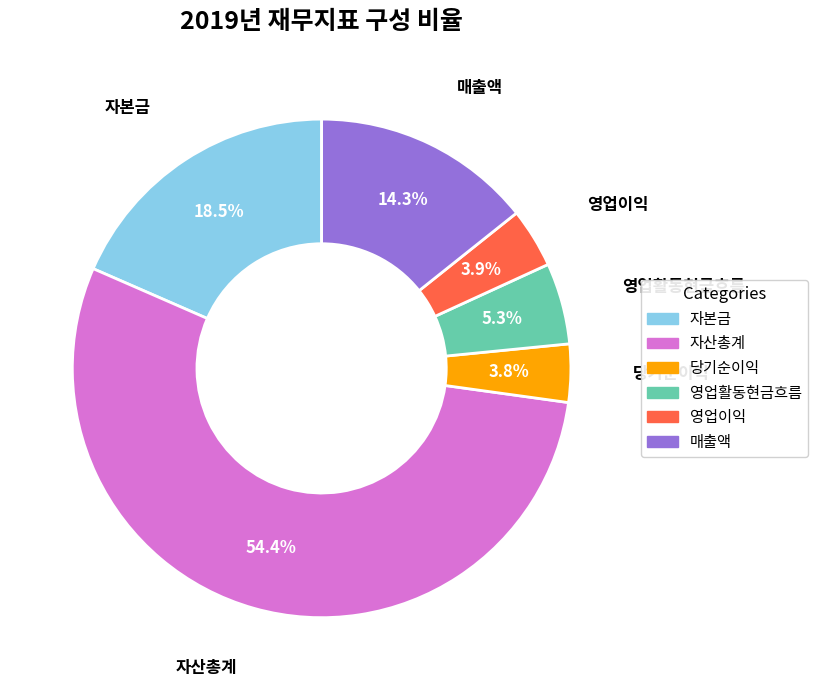

To the nearest percent, what portion does 당기순이익 represent?

4%